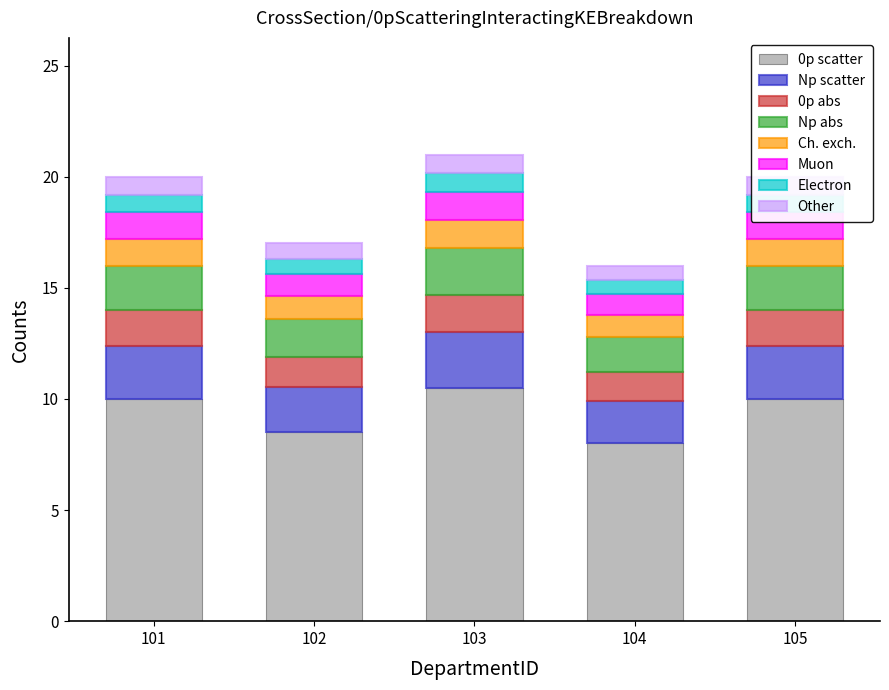

What is the average value of the 0p scatter series?

9.4